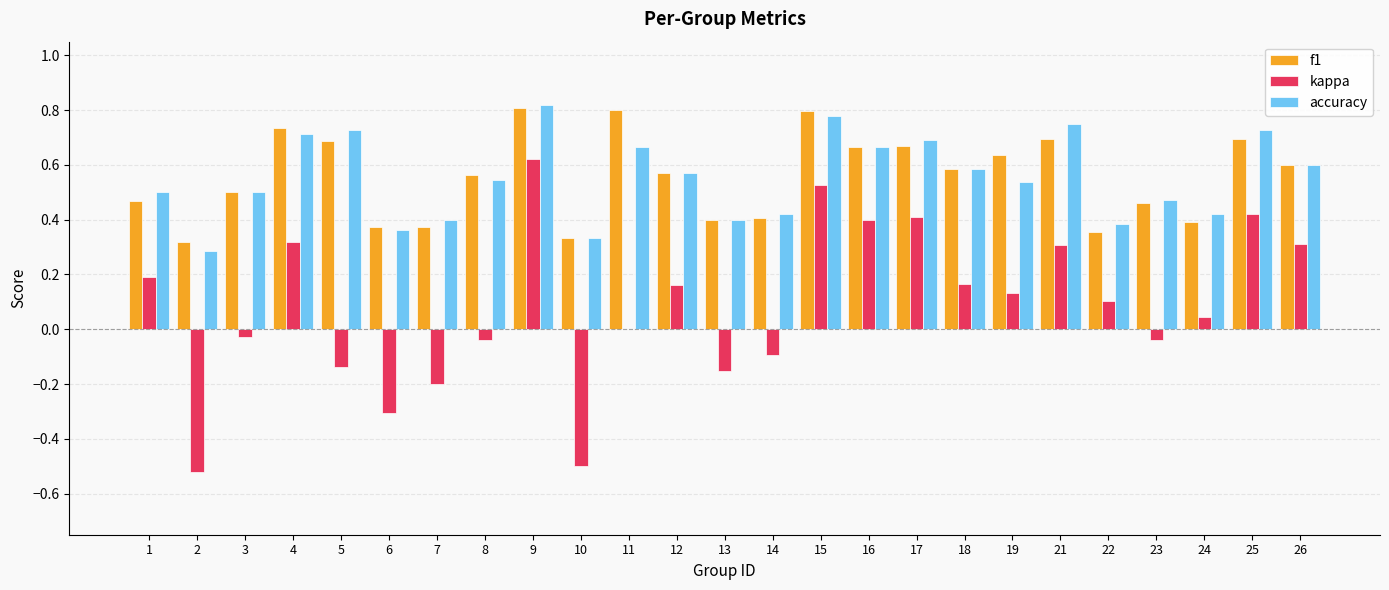

Does the chart contain stacked bars?

No